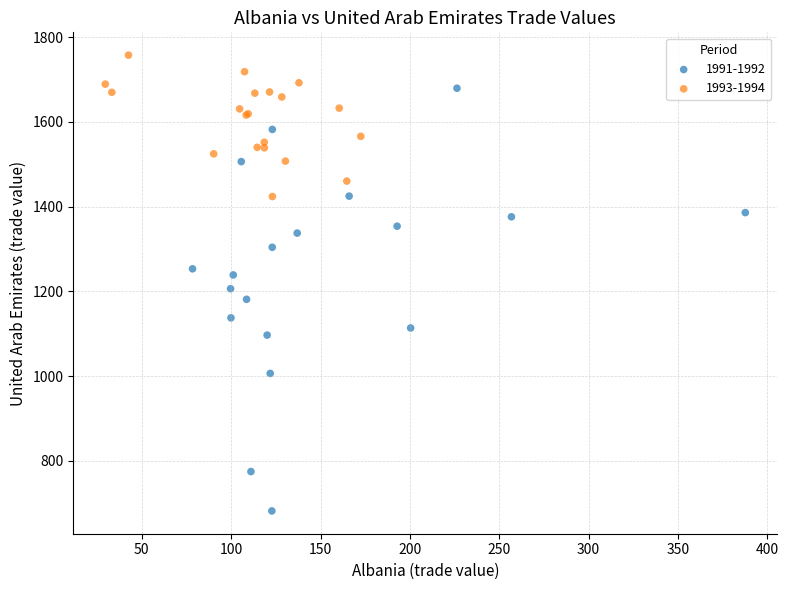

Which series reaches the maximum Y coordinate?

1993-1994